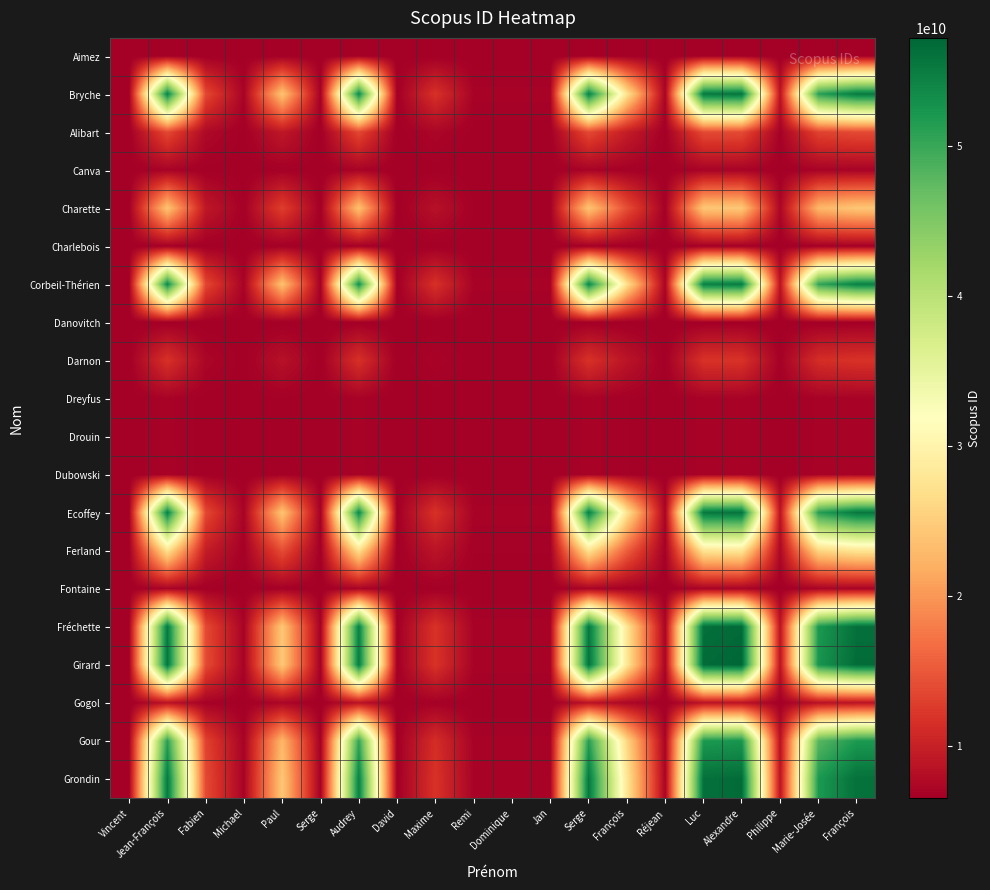

Reading right to left, what are all the values shown in this chart?

Aimez: François=6602892970.5	Marie-Josée=6594519578.6	Philippe=6510320086.8	Alexandre=6603890181.0	Luc=6603010511.8	Réjean=6507293900.6	François=6547311882.1	Serge=6601511223.6	Jan=6507108634.3	Dominique=6507103563.3	Remi=6507102862.4	Maxime=6516422714.3	David=6506144431.0	Audrey=6599821202.3	Serge=6506521256.2	Paul=6540747225.3	Michael=6507108382.8	Fabien=6520408934.6	Jean-François=6601168836.5	Vincent=6506332804.2
Bryche: François=55310719298.4	Marie-Josée=51086781316.9	Philippe=8612544233.2	Alexandre=55813759798.1	Luc=55370012730.8	Réjean=7085991671.5	François=27272968997.0	Serge=54613700289.9	Jan=6992534551.5	Dominique=6989976503.8	Remi=6989622924.7	Maxime=11691000450.6	David=6506144431.0	Audrey=53761172986.3	Serge=6696233008.1	Paul=23961443213.2	Michael=6992407649.7	Fabien=13701839974.9	Jean-François=54440983906.4	Vincent=6601168836.5
Alibart: François=13832399525.1	Marie-Josée=13198326853.9	Philippe=6822344752.9	Alexandre=13907912999.7	Luc=13841300305.7	Réjean=6593187680.8	François=9623537722.1	Serge=13727767140.3	Jan=6579158448.8	Dominique=6578774449.8	Remi=6578721372.6	Maxime=7284464453.8	David=6506144431.0	Audrey=13599790766.8	Serge=6534679407.7	Paul=9126430991.6	Michael=6579139399.1	Fabien=7586319830.1	Jean-François=13701839974.9	Vincent=6520408934.6
Canva: François=7001230467.0	Marie-Josée=6958381764.5	Philippe=6527512287.0	Alexandre=7006333438.0	Luc=7001831954.7	Réjean=6512026549.1	François=6716808387.9	Serge=6994159728.7	Jan=6511078496.2	Dominique=6511052546.8	Remi=6511048960.0	Maxime=6558740930.8	David=6506144431.0	Audrey=6985511474.6	Serge=6508072737.9	Paul=6683215427.0	Michael=6511077208.9	Fabien=6579139399.1	Jean-François=6992407649.7	Vincent=6507108382.8
Charette: François=24278154217.0	Marie-Josée=22740022446.6	Philippe=7273182316.3	Alexandre=24461334599.3	Luc=24299745706.4	Réjean=6717293710.8	François=14068308642.3	Serge=24024337260.8	Jan=6683261637.8	Dominique=6682330134.0	Remi=6682201379.5	Maxime=8394191036.7	David=6506144431.0	Audrey=23713892520.2	Serge=6575364500.3	Paul=12862428480.5	Michael=6683215427.0	Fabien=9126430991.6	Jean-François=23961443213.2	Vincent=6540747225.3
Charlebois: François=6699681997.7	Marie-Josée=6682931709.8	Philippe=6514497490.0	Alexandre=6701676836.0	Luc=6699917129.5	Réjean=6508443851.2	François=6588496561.0	Serge=6696917925.6	Jan=6508073241.2	Dominique=6508063097.1	Remi=6508061694.9	Maxime=6526705298.9	David=6506144431.0	Audrey=6693537175.8	Serge=6506898239.0	Paul=6575364500.3	Michael=6508072737.9	Fabien=6534679407.7	Jean-François=6696233008.1	Vincent=6506521256.2
Corbeil-Thérien: François=54618573808.6	Marie-Josée=50454539629.8	Philippe=8582671314.0	Alexandre=55114480198.1	Luc=54677026342.8	Réjean=7077768289.7	François=26978454312.6	Serge=53931439909.5	Jan=6985636576.7	Dominique=6983114807.2	Remi=6982766242.6	Maxime=11617468927.8	David=6506144431.0	Audrey=53091003130.8	Serge=6693537175.8	Paul=23713892520.2	Michael=6985511474.6	Fabien=13599790766.8	Jean-François=53761172986.3	Vincent=6599821202.3
Danovitch: François=6506144431.0	Marie-Josée=6506144431.0	Philippe=6506144431.0	Alexandre=6506144431.0	Luc=6506144431.0	Réjean=6506144431.0	François=6506144431.0	Serge=6506144431.0	Jan=6506144431.0	Dominique=6506144431.0	Remi=6506144431.0	Maxime=6506144431.0	David=6506144431.0	Audrey=6506144431.0	Serge=6506144431.0	Paul=6506144431.0	Michael=6506144431.0	Fabien=6506144431.0	Jean-François=6506144431.0	Vincent=6506144431.0
Darnon: François=11785075090.9	Marie-Josée=11328194239.6	Philippe=6733982467.3	Alexandre=11839486299.8	Luc=11791488545.4	Réjean=6568863415.5	François=8752381125.2	Serge=11709682261.0	Jan=6558754657.1	Dominique=6558477966.7	Remi=6558439722.0	Maxime=7066962663.4	David=6506144431.0	Audrey=11617468927.8	Serge=6526705298.9	Paul=8394191036.7	Michael=6558740930.8	Fabien=7284464453.8	Jean-François=11691000450.6	Vincent=6516422714.3
Dreyfus: François=6998395215.7	Marie-Josée=6955791898.4	Philippe=6527389917.9	Alexandre=7003468963.0	Luc=6998993258.8	Réjean=6511992863.4	François=6715601960.7	Serge=6991364969.9	Jan=6511050239.9	Dominique=6511024439.0	Remi=6511020872.8	Maxime=6558439722.0	David=6506144431.0	Audrey=6982766242.6	Serge=6508061694.9	Paul=6682201379.5	Michael=6511048960.0	Fabien=6578721372.6	Jean-François=6989622924.7	Vincent=6507102862.4
Drouin: François=6998755210.1	Marie-Josée=6956120736.1	Philippe=6527405455.2	Alexandre=7003832668.0	Luc=6999353690.6	Réjean=6511997140.5	François=6715755141.8	Serge=6991719823.0	Jan=6511053827.6	Dominique=6511028007.9	Remi=6511024439.0	Maxime=6558477966.7	David=6506144431.0	Audrey=6983114807.2	Serge=6508063097.1	Paul=6682330134.0	Michael=6511052546.8	Fabien=6578774449.8	Jean-François=6989976503.8	Vincent=6507103563.3
Dubowski: François=7001359671.3	Marie-Josée=6958499786.4	Philippe=6527517863.5	Alexandre=7006463974.0	Luc=7001961316.0	Réjean=6512028084.1	François=6716863365.6	Serge=6994287087.7	Jan=6511079783.9	Dominique=6511053827.6	Remi=6511050239.9	Maxime=6558754657.1	David=6506144431.0	Audrey=6985636576.7	Serge=6508073241.2	Paul=6683261637.8	Michael=6511078496.2	Fabien=6579158448.8	Jean-François=6992534551.5	Vincent=6507108634.3
Ecoffey: François=55486569468.3	Marie-Josée=51247412007.7	Philippe=8620133906.2	Alexandre=55991422498.0	Luc=55546076543.9	Réjean=7088080947.6	François=27347794966.4	Serge=54787038996.3	Jan=6994287087.7	Dominique=6991719823.0	Remi=6991364969.9	Maxime=11709682261.0	David=6506144431.0	Audrey=53931439909.5	Serge=6696917925.6	Paul=24024337260.8	Michael=6994159728.7	Fabien=13727767140.3	Jean-François=54613700289.9	Vincent=6601511223.6
Ferland: François=27649764715.9	Marie-Josée=25819826825.3	Philippe=7418700635.2	Alexandre=27867697099.2	Luc=27675452427.1	Réjean=6757351821.1	François=15502961928.9	Serge=27347794966.4	Jan=6716863365.6	Dominique=6715755141.8	Remi=6715601960.7	Maxime=8752381125.2	David=6506144431.0	Audrey=26978454312.6	Serge=6588496561.0	Paul=14068308642.3	Michael=6716808387.9	Fabien=9623537722.1	Jean-François=27272968997.0	Vincent=6547311882.1
Fontaine: François=7096512488.3	Marie-Josée=7045417318.1	Philippe=6531624648.0	Alexandre=7102597554.0	Luc=7097229735.6	Réjean=6513158594.9	François=6757351821.1	Serge=7088080947.6	Jan=6512028084.1	Dominique=6511997140.5	Remi=6511992863.4	Maxime=6568863415.5	David=6506144431.0	Audrey=7077768289.7	Serge=6508443851.2	Paul=6717293710.8	Michael=6512026549.1	Fabien=6593187680.8	Jean-François=7085991671.5	Vincent=6507293900.6
Fréchette: François=56256604531.6	Marie-Josée=51950802082.0	Philippe=8653368530.4	Alexandre=56769394498.0	Luc=56317047134.6	Réjean=7097229735.6	François=27675452427.1	Serge=55546076543.9	Jan=7001961316.0	Dominique=6999353690.6	Remi=6998993258.8	Maxime=11791488545.4	David=6506144431.0	Audrey=54677026342.8	Serge=6699917129.5	Paul=24299745706.4	Michael=7001831954.7	Fabien=13841300305.7	Jean-François=55370012730.8	Vincent=6603010511.8
Girard: François=56708402998.0	Marie-Josée=52363498298.2	Philippe=8672868099.9	Alexandre=57225849760.0	Luc=56769394498.0	Réjean=7102597554.0	François=27867697099.2	Serge=55991422498.0	Jan=7006463974.0	Dominique=7003832668.0	Remi=7003468963.0	Maxime=11839486299.8	David=6506144431.0	Audrey=55114480198.1	Serge=6701676836.0	Paul=24461334599.3	Michael=7006333438.0	Fabien=13907912999.7	Jean-François=55813759798.1	Vincent=6603890181.0
Gogol: François=8650763000.1	Marie-Josée=8465150568.2	Philippe=6598705920.2	Alexandre=8672868099.9	Luc=8653368530.4	Réjean=6531624648.0	François=7418700635.2	Serge=8620133906.2	Jan=6527517863.5	Dominique=6527405455.2	Remi=6527389917.9	Maxime=6733982467.3	David=6506144431.0	Audrey=8582671314.0	Serge=6514497490.0	Paul=7273182316.3	Michael=6527512287.0	Fabien=6822344752.9	Jean-François=8612544233.2	Vincent=6510320086.8
Gour: François=51895657660.8	Marie-Josée=47967286408.5	Philippe=8465150568.2	Alexandre=52363498298.2	Luc=51950802082.0	Réjean=7045417318.1	François=25819826825.3	Serge=51247412007.7	Jan=6958499786.4	Dominique=6956120736.1	Remi=6955791898.4	Maxime=11328194239.6	David=6506144431.0	Audrey=50454539629.8	Serge=6682931709.8	Paul=22740022446.6	Michael=6958381764.5	Fabien=13198326853.9	Jean-François=51086781316.9	Vincent=6594519578.6
Grondin: François=56196235272.1	Marie-Josée=51895657660.8	Philippe=8650763000.1	Alexandre=56708402998.0	Luc=56256604531.6	Réjean=7096512488.3	François=27649764715.9	Serge=55486569468.3	Jan=7001359671.3	Dominique=6998755210.1	Remi=6998395215.7	Maxime=11785075090.9	David=6506144431.0	Audrey=54618573808.6	Serge=6699681997.7	Paul=24278154217.0	Michael=7001230467.0	Fabien=13832399525.1	Jean-François=55310719298.4	Vincent=6602892970.5